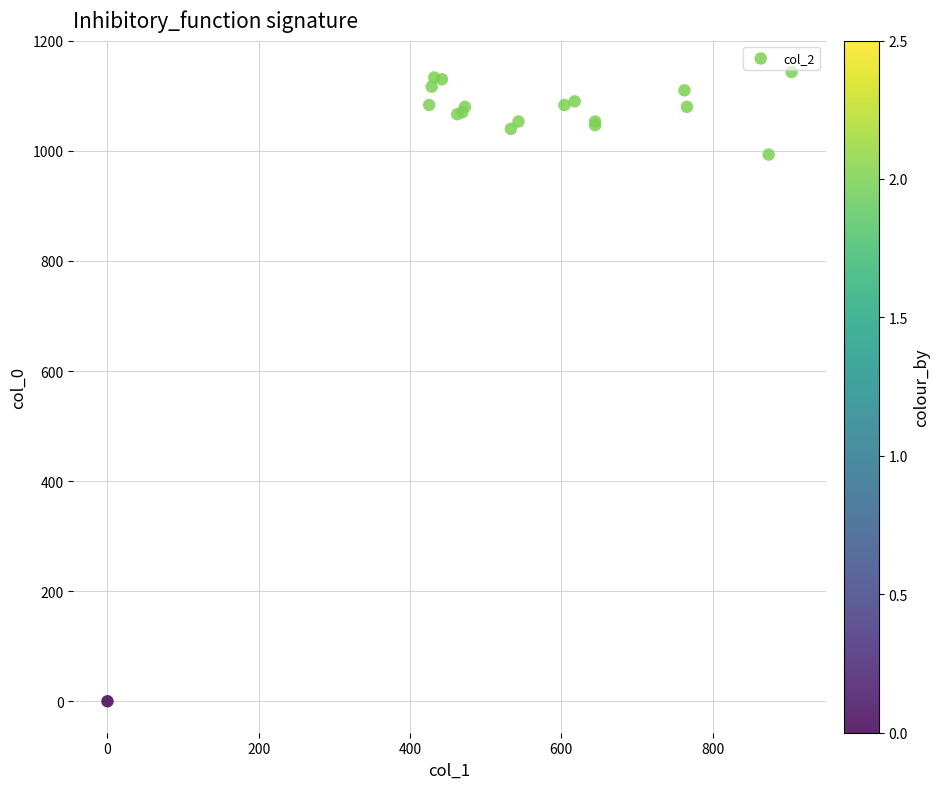

What Y value in the scatter plot is closest to 571?

993.3